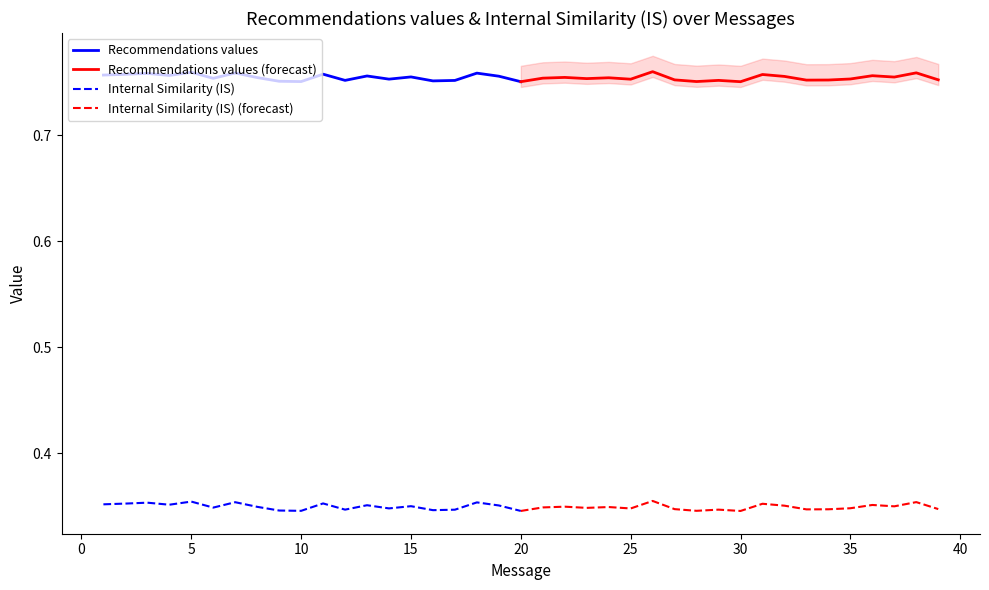

The value of Recommendations values (forecast) at 30 is 0.5. True or false?

False